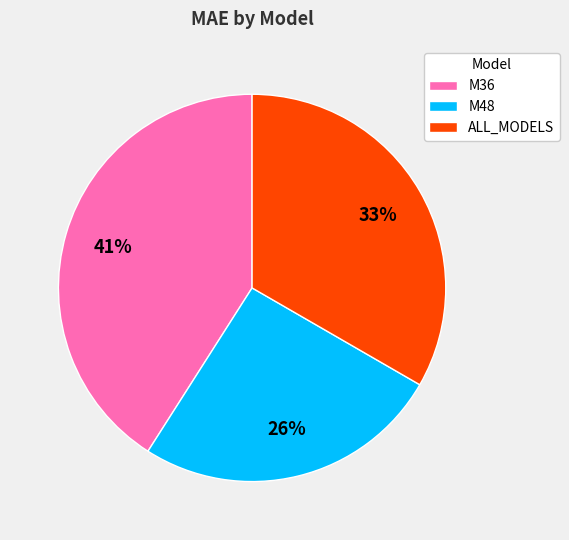

Which slice is the smallest?

M48